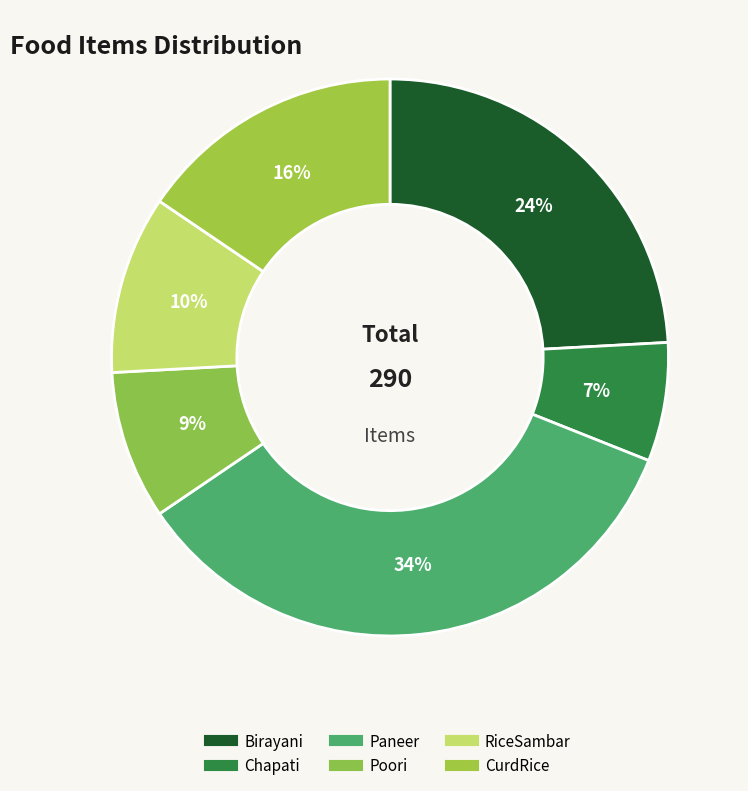

Is RiceSambar the majority of the pie?

No